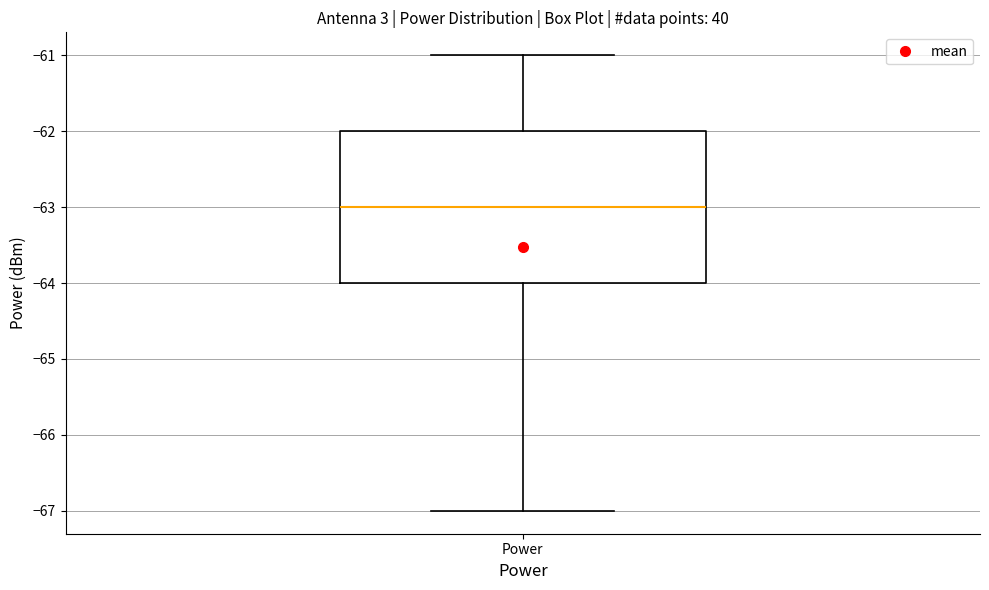

Transcribe this box plot: give where the median line is, the range the box spans, and where the two whiskers end, as read against the y-axis. The values are not printed on the chart, so give them approximately, as read against the axis.

median -63, box -64 to -62, whiskers -67 to -61